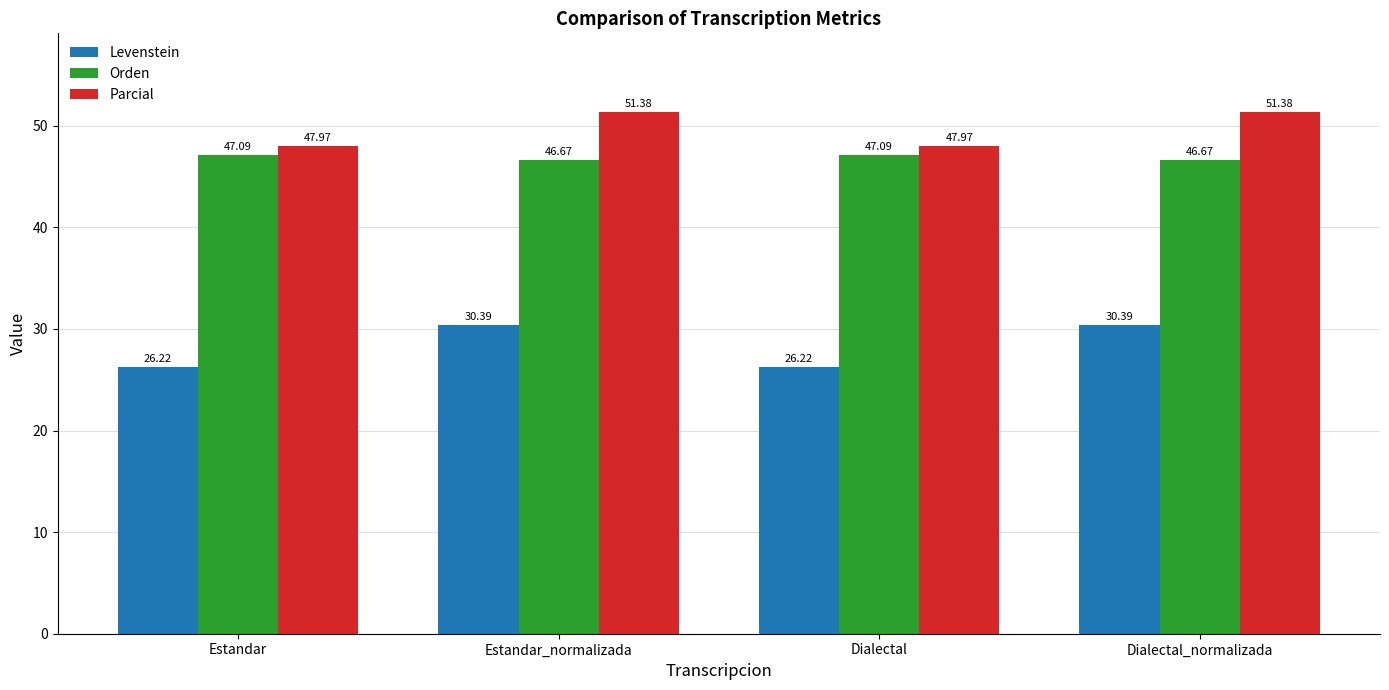

Is the value of Orden at Dialectal_normalizada greater than the value of Parcial at Dialectal_normalizada?

No